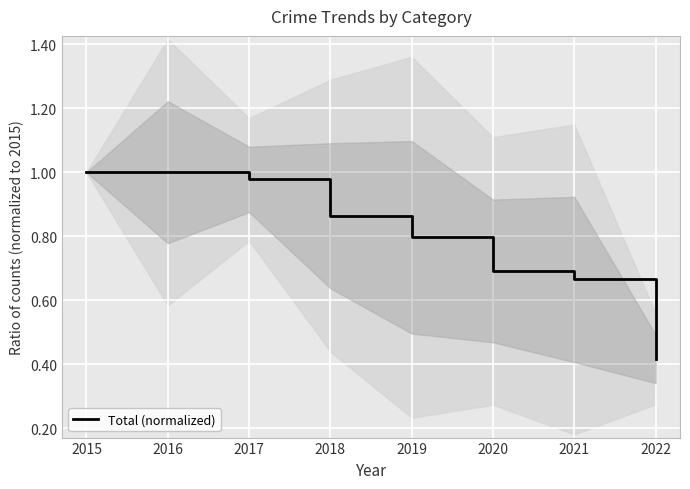

Is it true that the value at 2021 is 0.7?

True